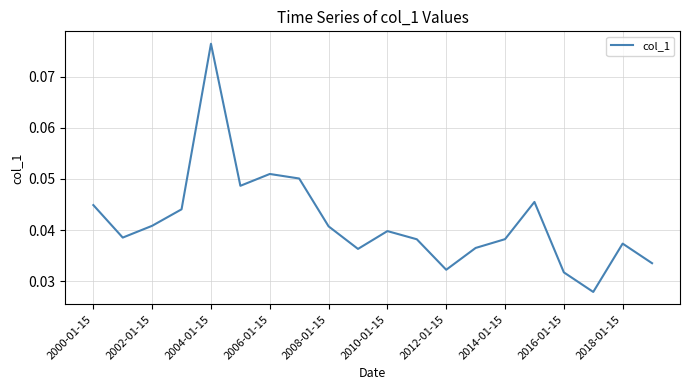

How many values are between 0 and 1?

20